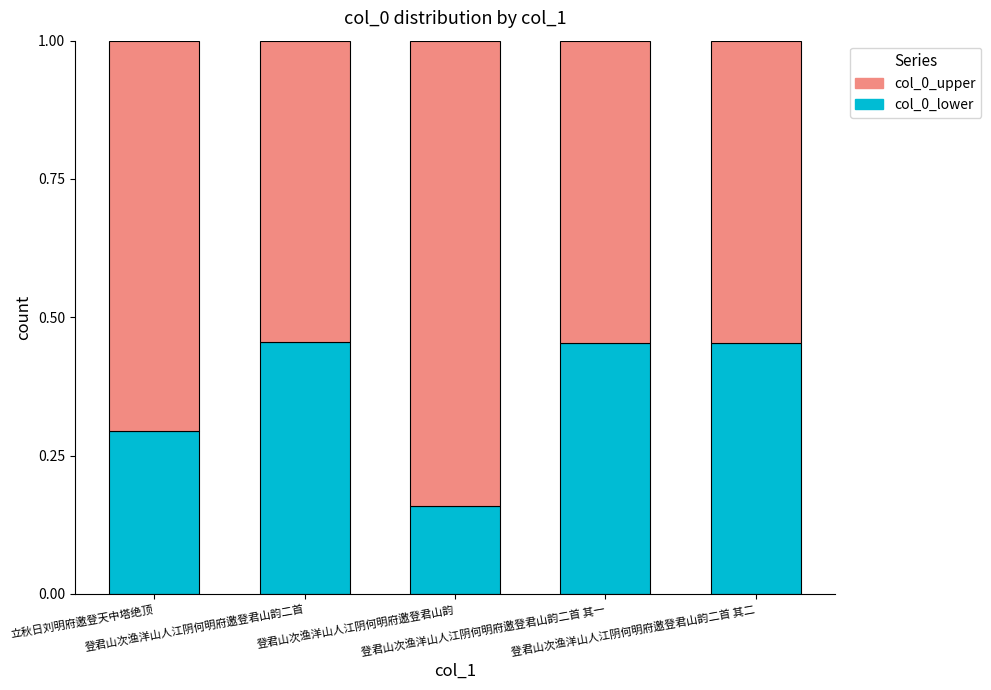

What is the difference between the maximum and minimum values in the col_0_lower series?

0.3